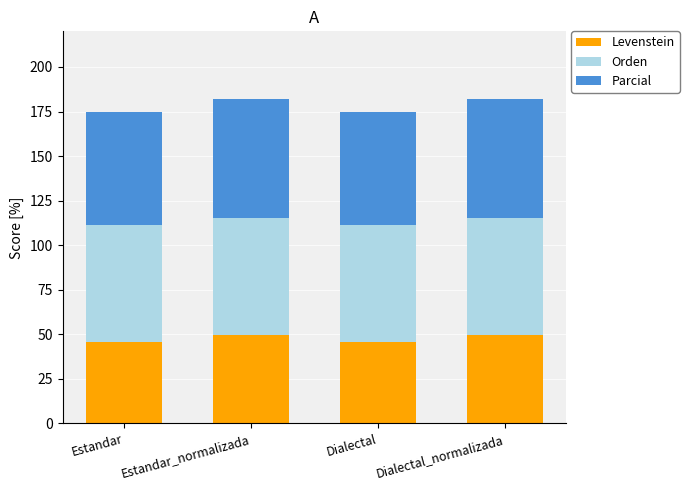

Does the chart contain any negative values?

No